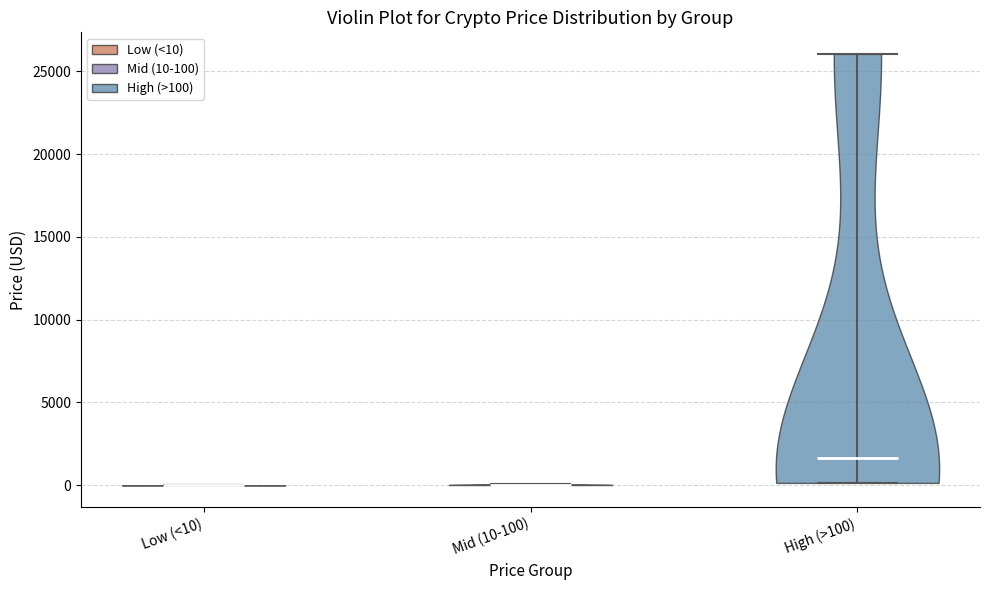

Reading left to right, read every violin against the y-axis: where its median line is, and the lowest and highest points it reaches. The values are not printed on the chart, so give them approximately, as read against the axis.

Low (<10): median line 0, lowest point 0, highest point 0
Mid (10-100): median line 0, lowest point 0, highest point 0
High (>100): median line 1500, lowest point 0, highest point 26000